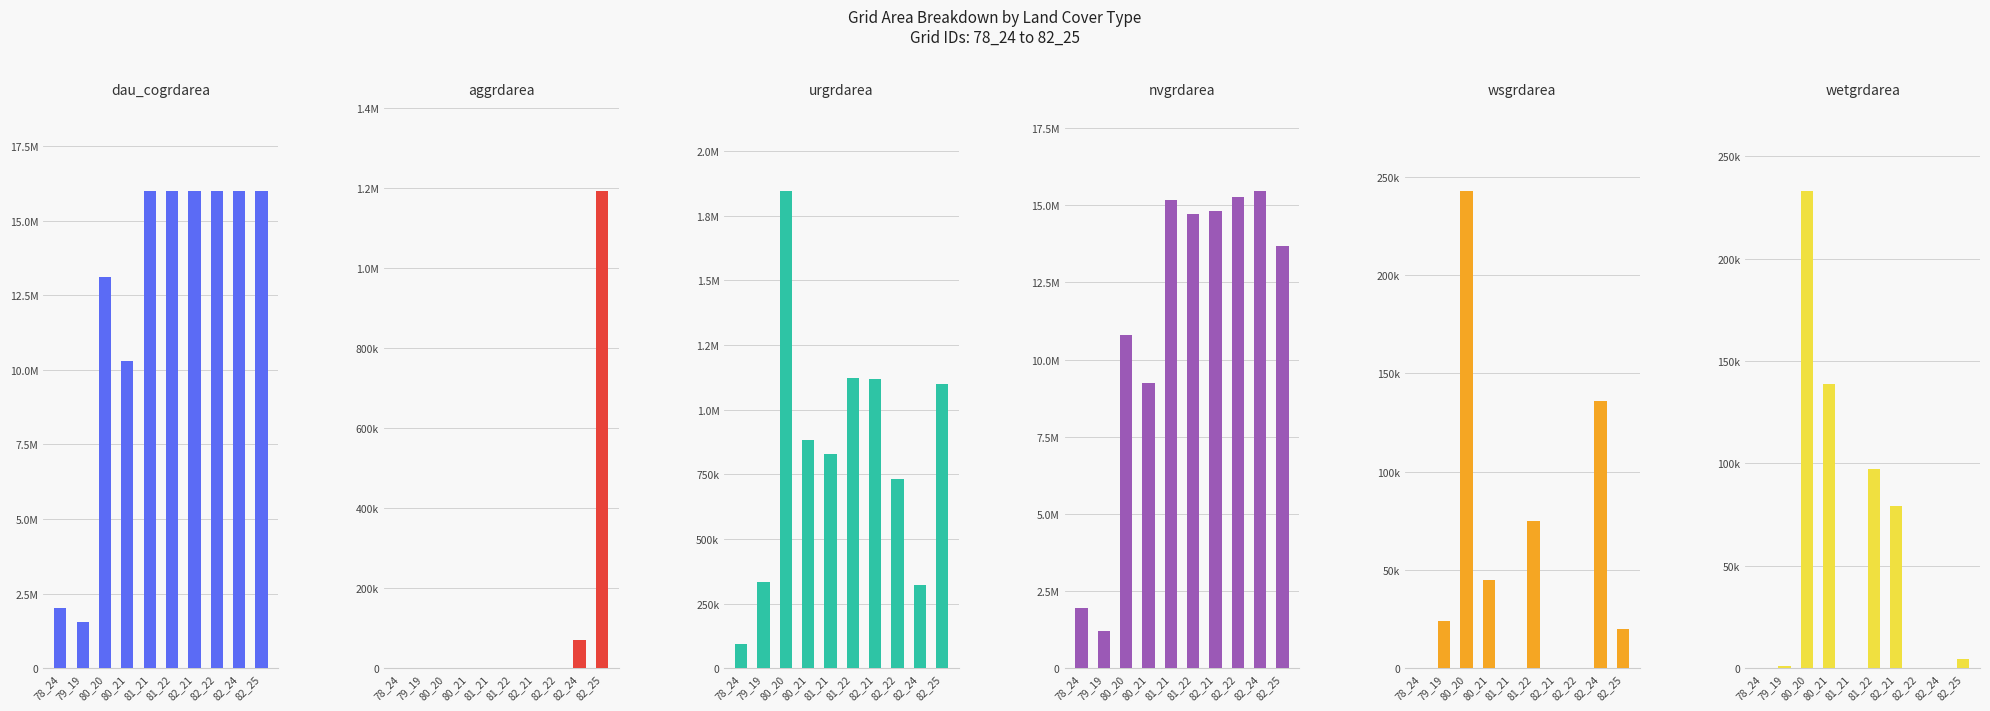

What is the difference between the aggrdarea values at 78_24 and 82_24?

71100